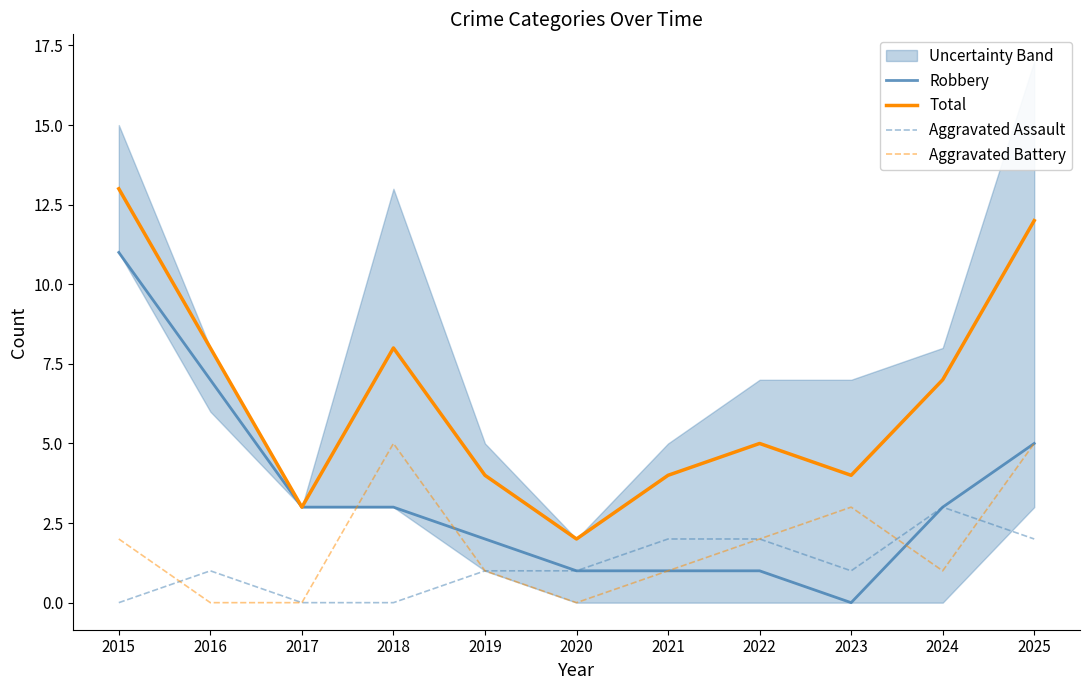

Reading right to left, transcribe all the data shown in this chart.

Robbery: 5	3	0	1	1	1	2	3	3	7	11
Total: 12	7	4	5	4	2	4	8	3	8	13
Aggravated Assault: 2	3	1	2	2	1	1	0	0	1	0
Aggravated Battery: 5	1	3	2	1	0	1	5	0	0	2